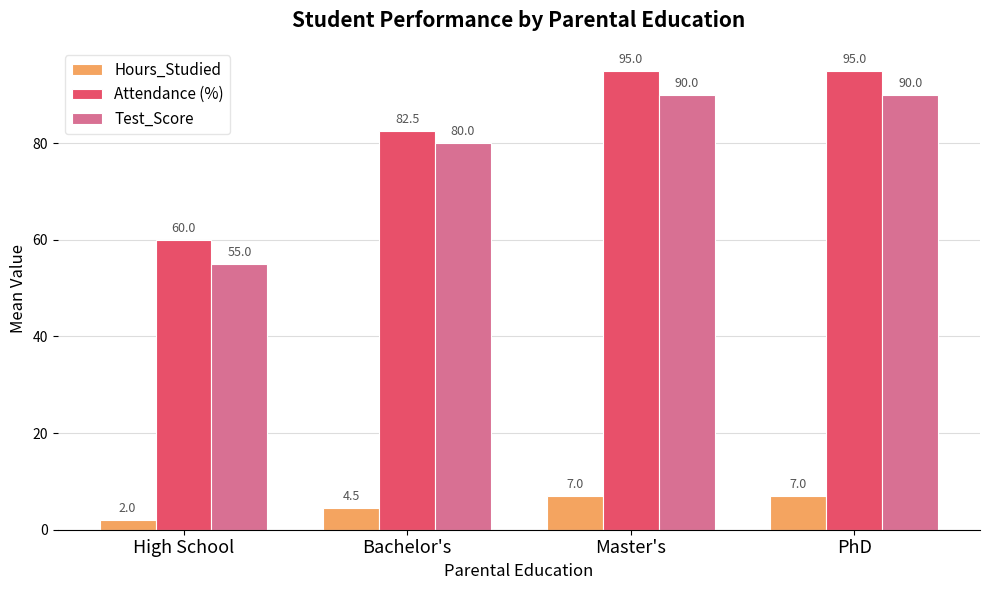

Reading left to right, list all the values displayed in this chart.

Hours_Studied: High School=2.0	Bachelor's=4.5	Master's=7.0	PhD=7.0
Attendance (%): High School=60.0	Bachelor's=82.5	Master's=95.0	PhD=95.0
Test_Score: High School=55.0	Bachelor's=80.0	Master's=90.0	PhD=90.0